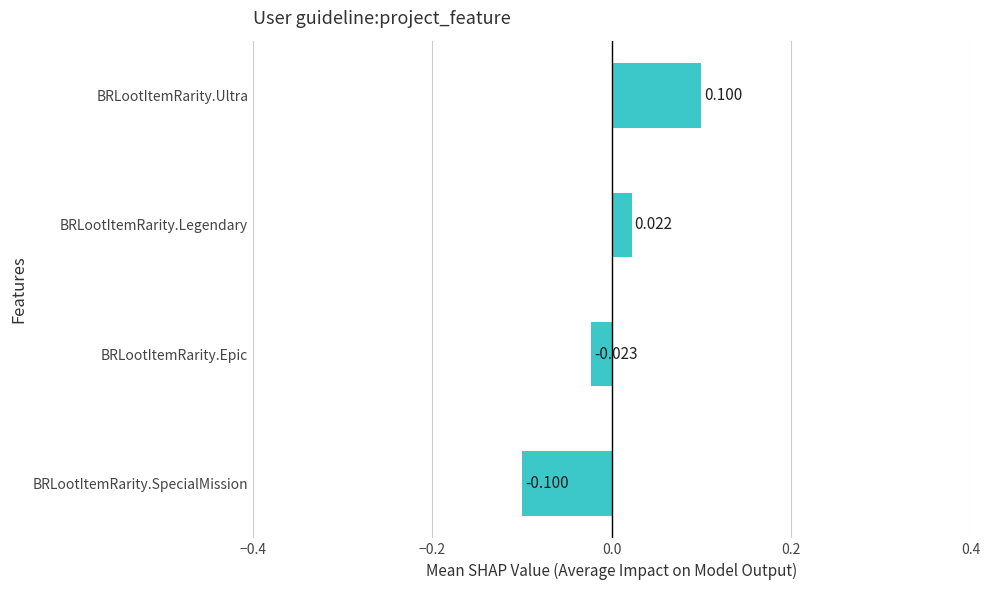

How many data points are above 0?

2